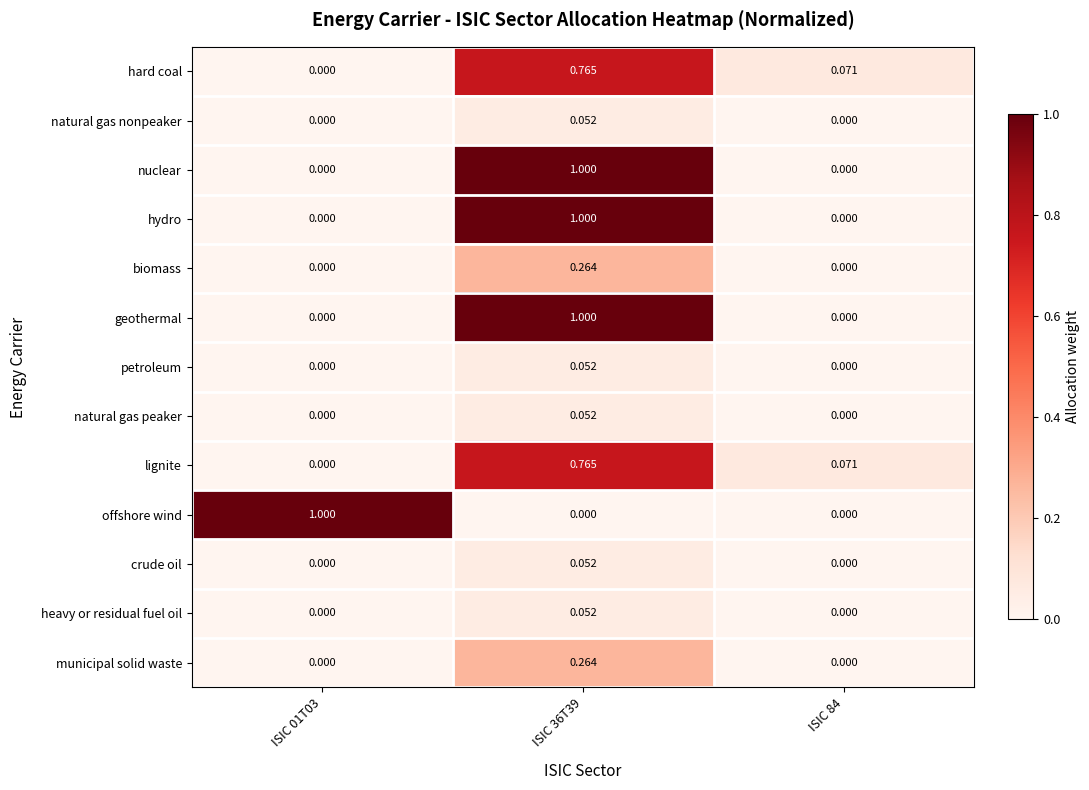

Is the value of petroleum at ISIC 84 greater than the value of natural gas peaker at ISIC 36T39?

No